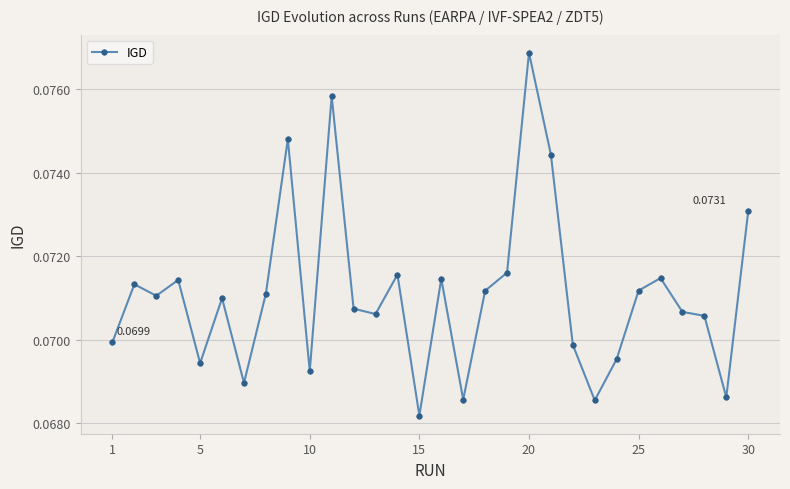

True or false: the data has more than 0 interior local peaks.

True